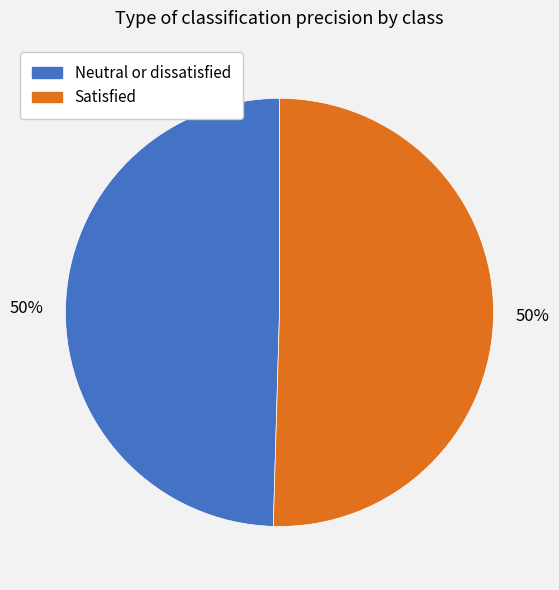

The Satisfied slice represents 50% of the pie. True or false?

True